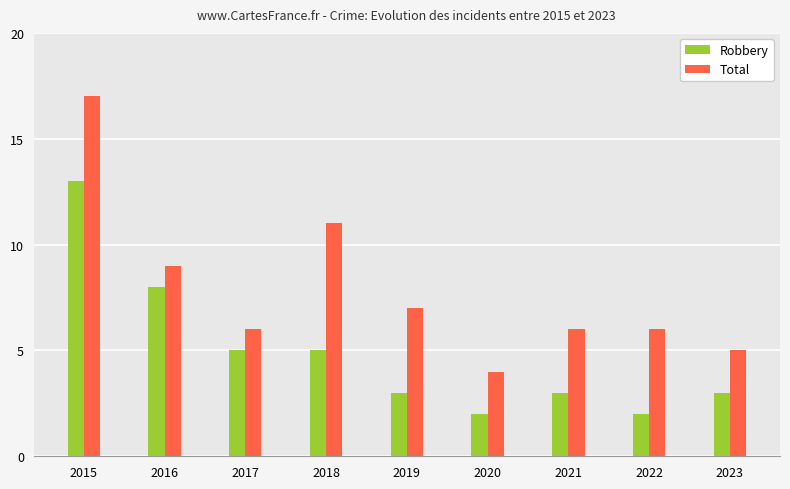

Between 2015 and 2023, which series saw the biggest shift?

Total